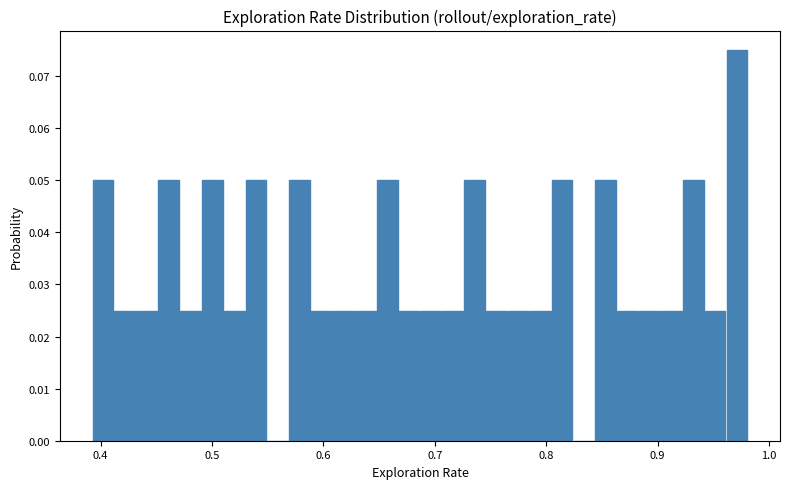

Read against the x-axis, roughly where is the centre of the tallest bar?

0.97